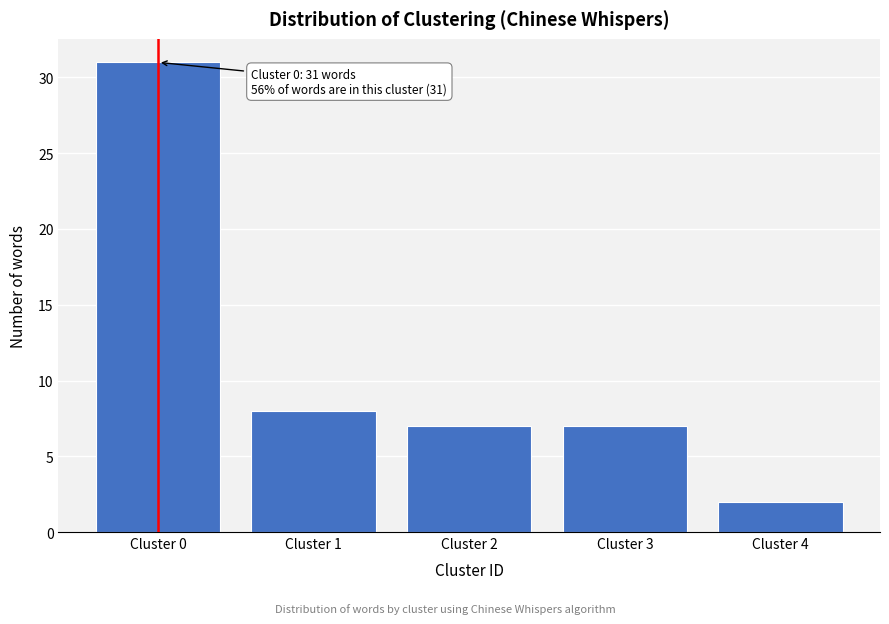

Reading left to right, what are all the values shown in this chart?

Cluster 0=31	Cluster 1=8	Cluster 2=7	Cluster 3=7	Cluster 4=2